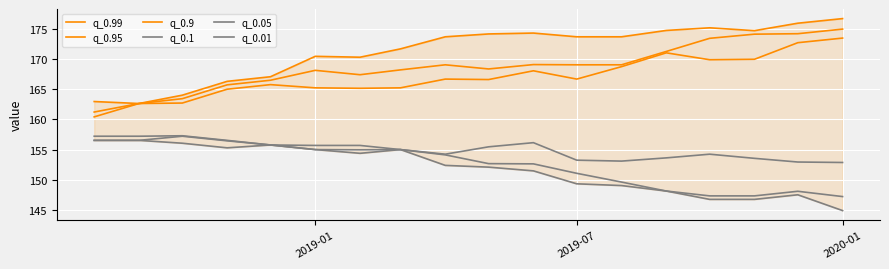

How many distinct data groups are displayed?

6